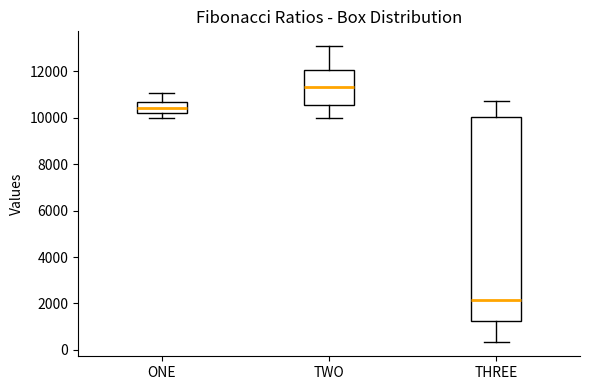

Which box is the tallest, from its lower edge to its upper edge?

THREE